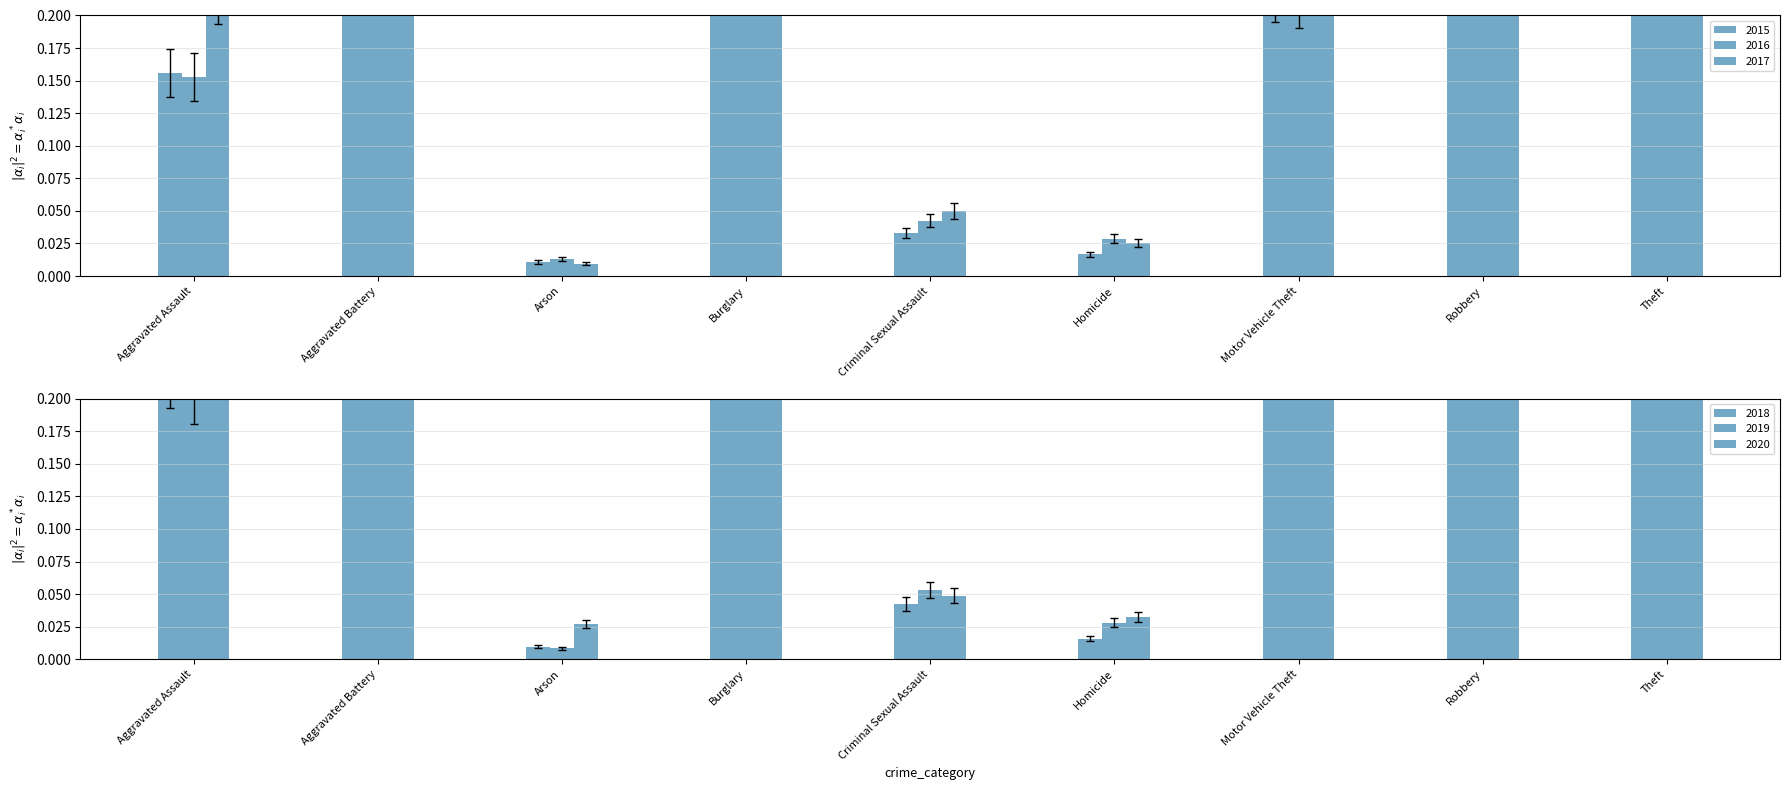

How many series are shown in this chart?

6